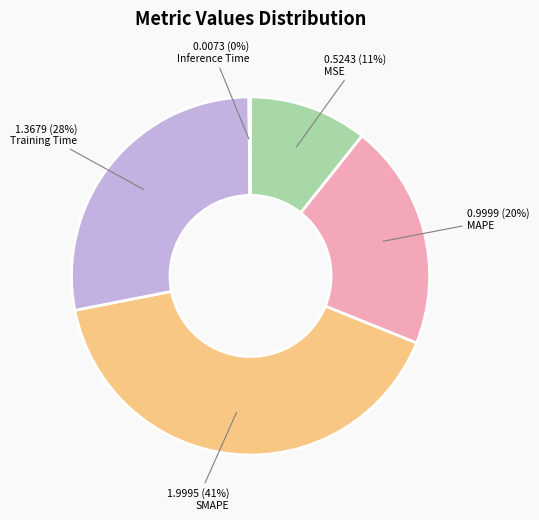

True or false: Training Time accounts for 43% of the total.

False